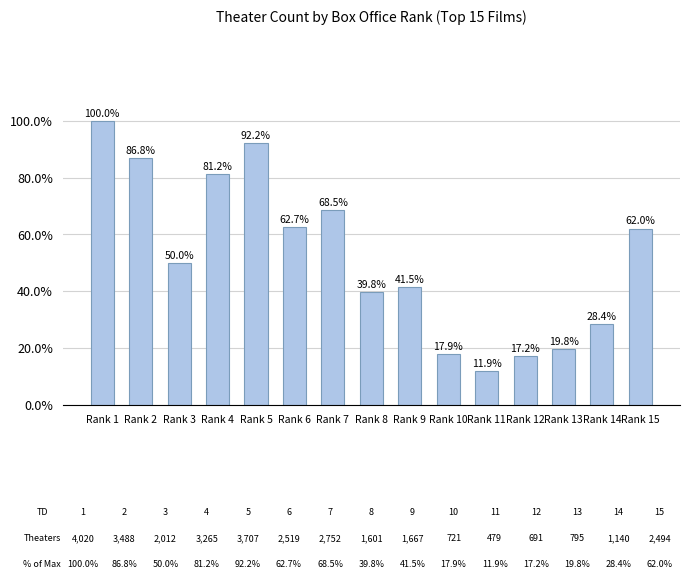

Reading left to right, extract all data points from this chart.

Rank 1=100.0	Rank 2=86.8	Rank 3=50.0	Rank 4=81.2	Rank 5=92.2	Rank 6=62.7	Rank 7=68.5	Rank 8=39.8	Rank 9=41.5	Rank 10=17.9	Rank 11=11.9	Rank 12=17.2	Rank 13=19.8	Rank 14=28.4	Rank 15=62.0